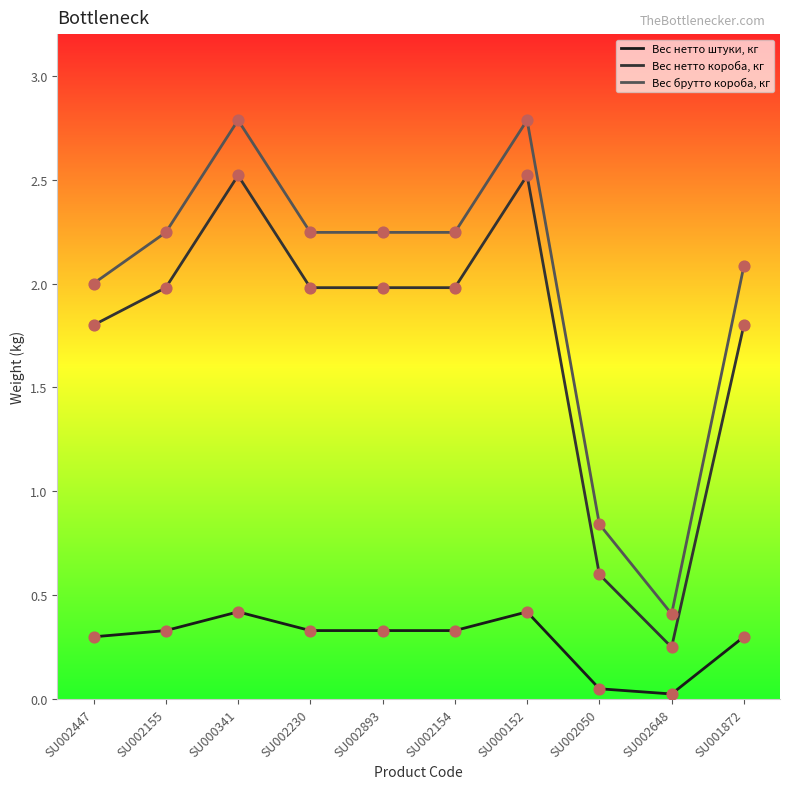

Which series has the largest total across all categories?

Вес брутто короба, кг